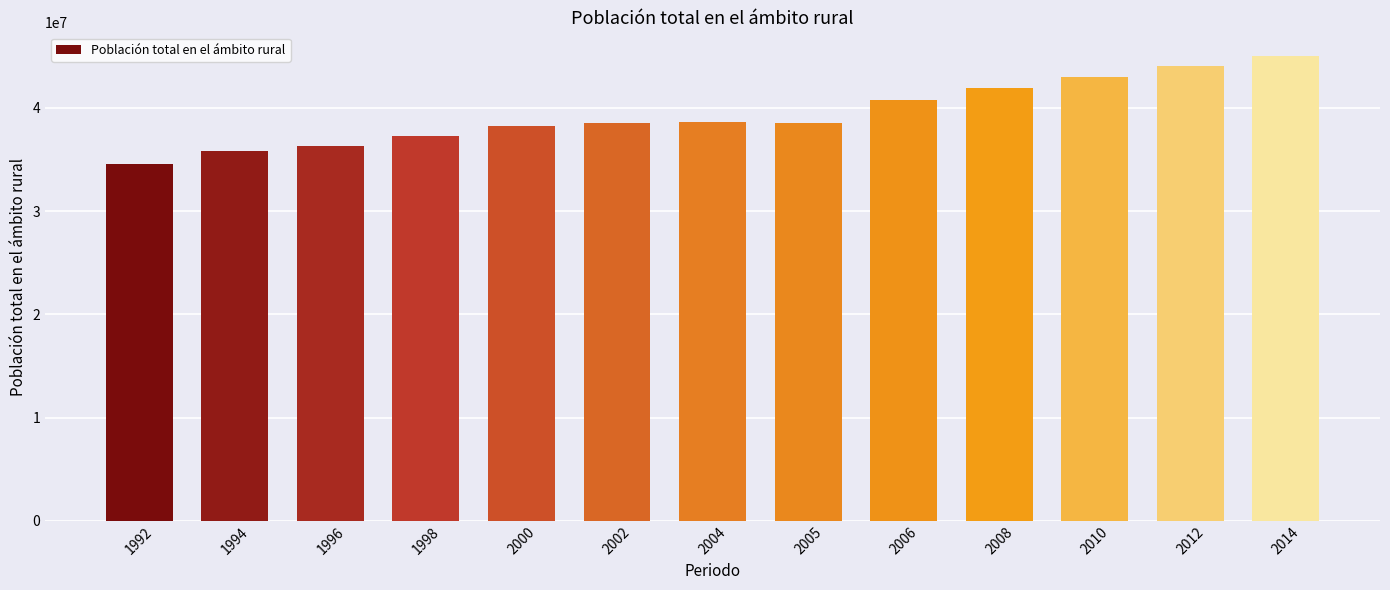

What is the sum of all values?

512772251